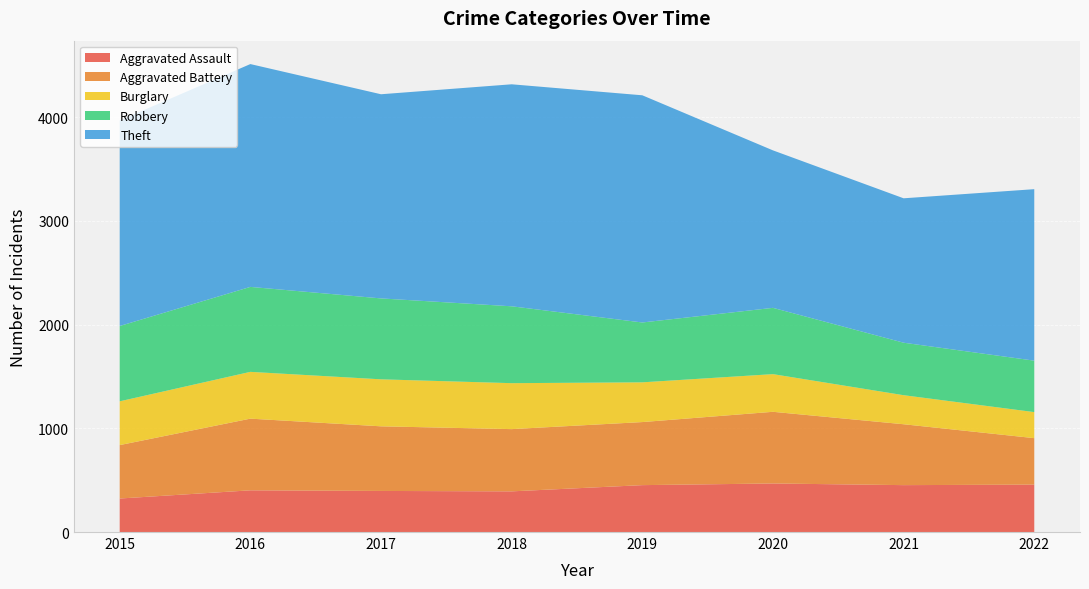

Reading right to left, list all the values displayed in this chart.

Aggravated Assault: 2022=457	2021=452	2020=468	2019=452	2018=392	2017=396	2016=402	2015=323
Aggravated Battery: 2022=448	2021=587	2020=691	2019=608	2018=600	2017=623	2016=691	2015=515
Burglary: 2022=251	2021=280	2020=363	2019=383	2018=443	2017=453	2016=451	2015=422
Robbery: 2022=496	2021=506	2020=639	2019=577	2018=741	2017=780	2016=819	2015=726
Theft: 2022=1653	2021=1392	2020=1518	2019=2190	2018=2140	2017=1968	2016=2148	2015=1981